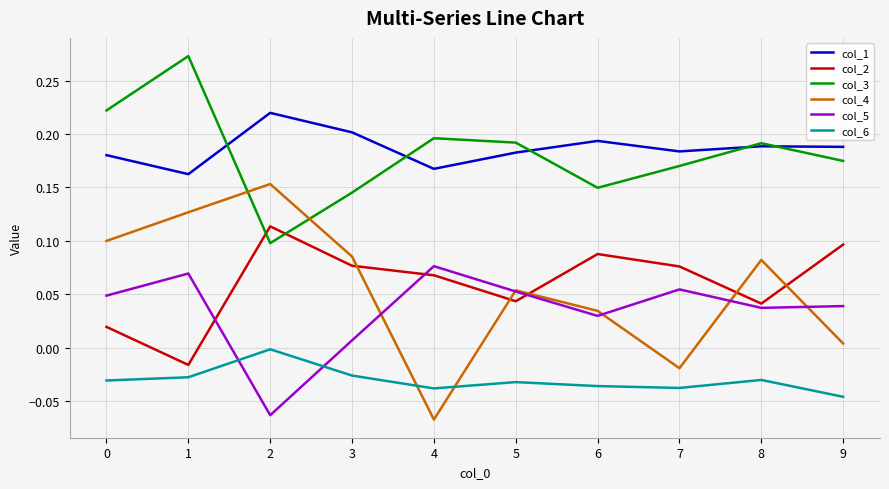

How many series are shown in this chart?

6